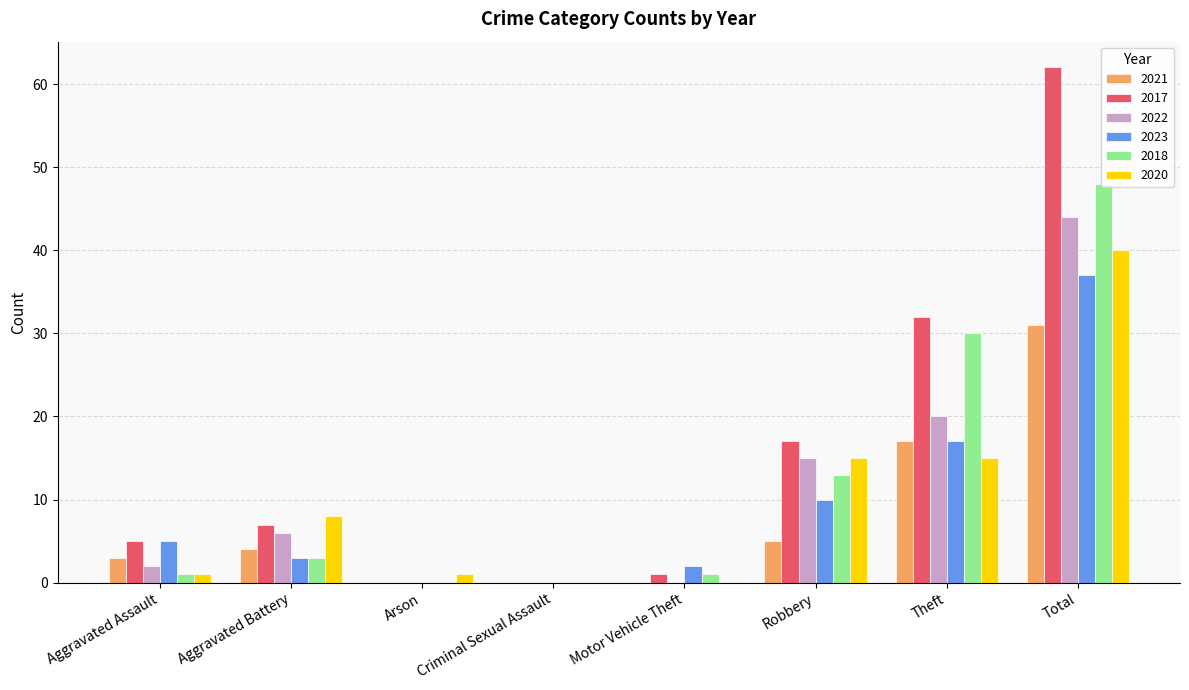

At which category is the sum across all series the highest?

Total